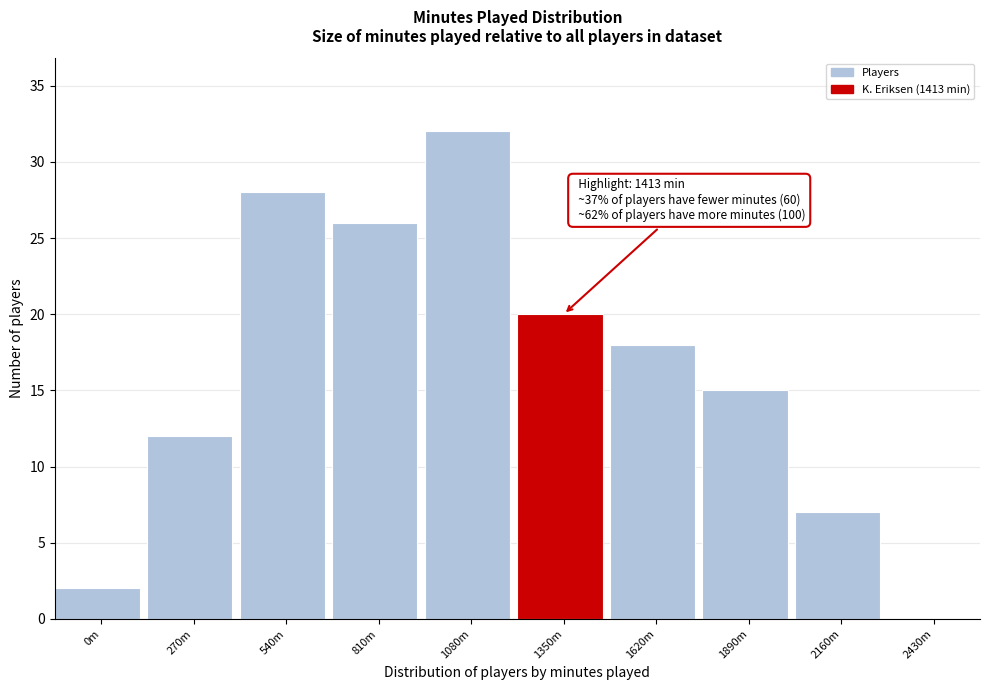

Reading left to right, list all the values displayed in this chart.

0m=2	270m=12	540m=28	810m=26	1080m=32	1350m=20	1620m=18	1890m=15	2160m=7	2430m=0